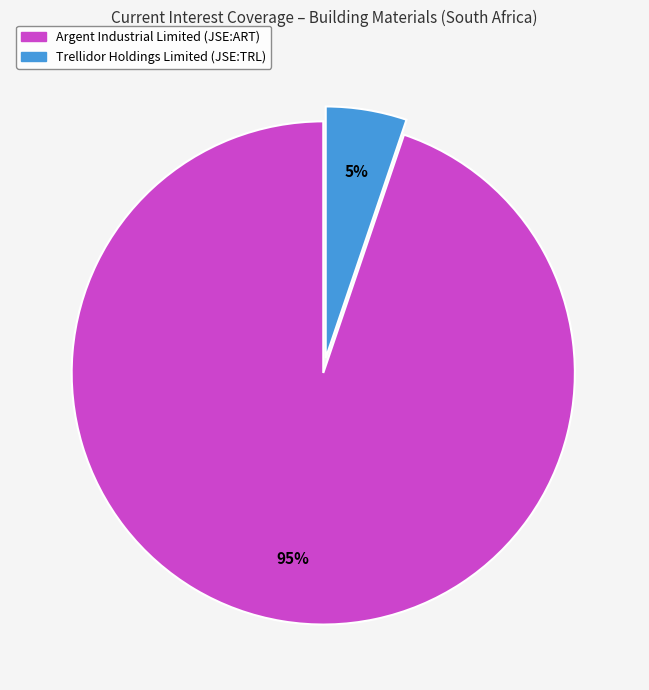

Count the number of slices in the pie.

2